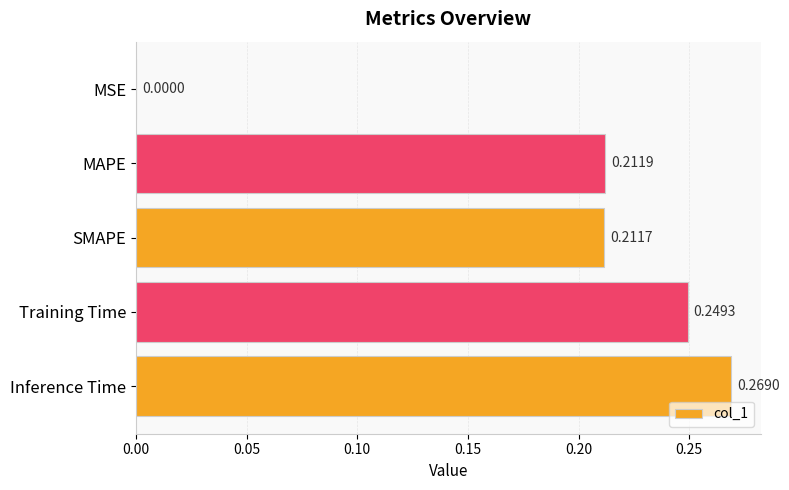

Between Inference Time and MAPE, which is larger?

Inference Time